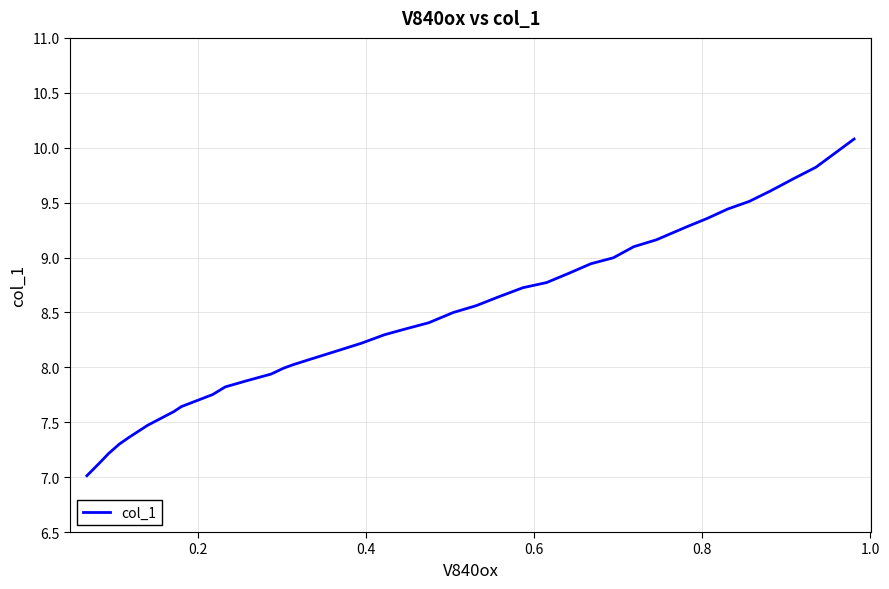

What position from the right is 0.2?

38